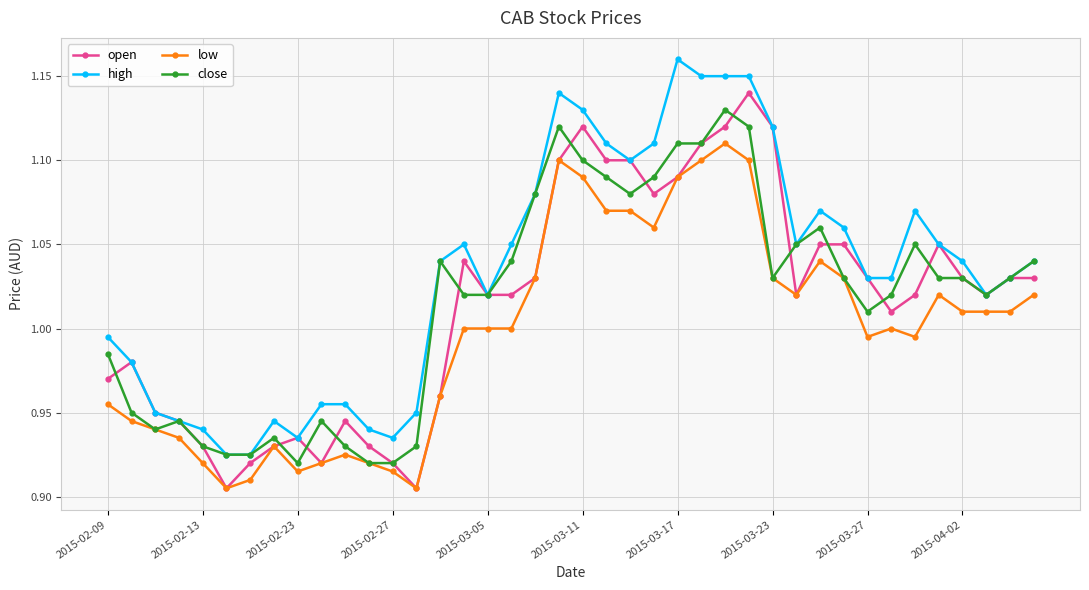

At how many categories does at least one series exceed 0?

40